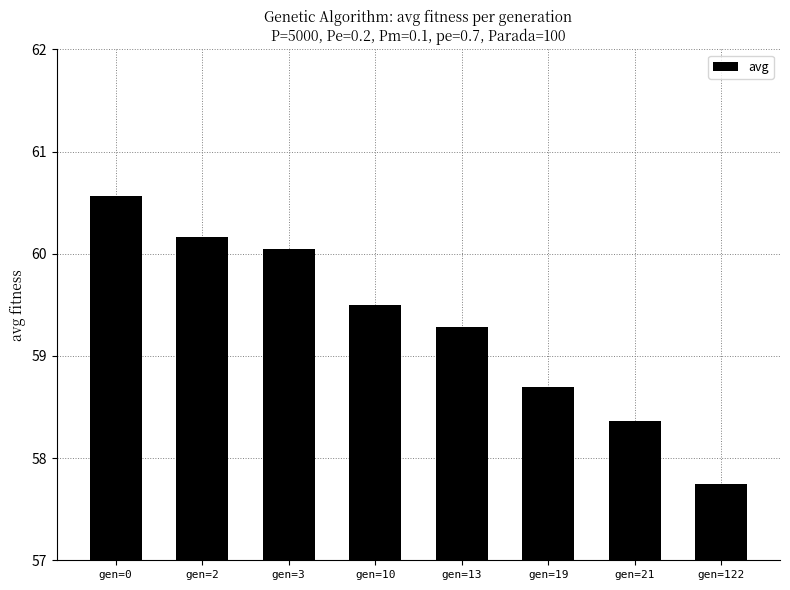

What value does the data have at gen=19?

58.7